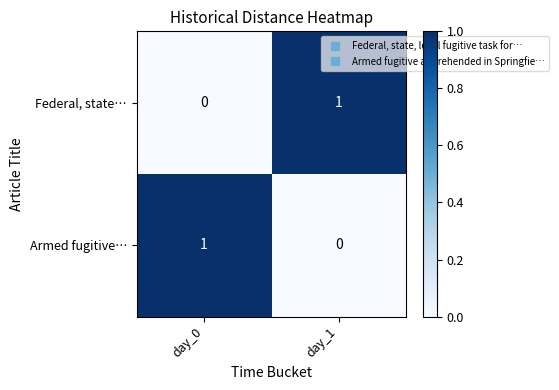

The Federal, state… series shows 1 at day_1. True or false?

True